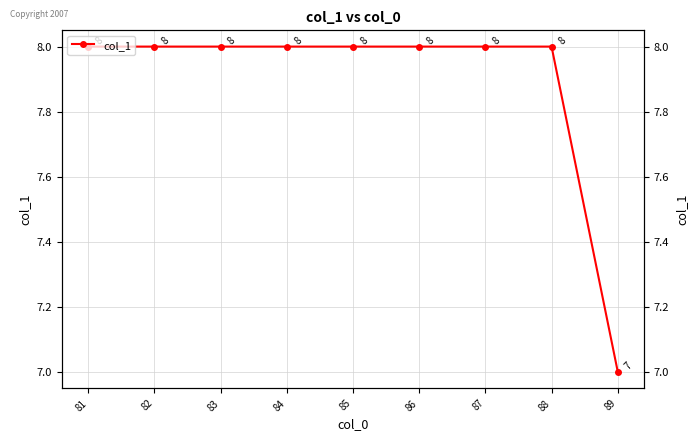

True or false: the data shows 8 at 82.

True